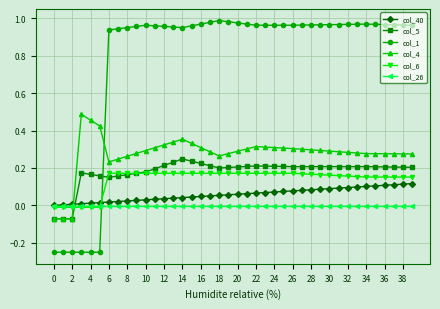

Rank the series by their maximum value, from highest to lowest.

col_1, col_4, col_5, col_6, col_40, col_26